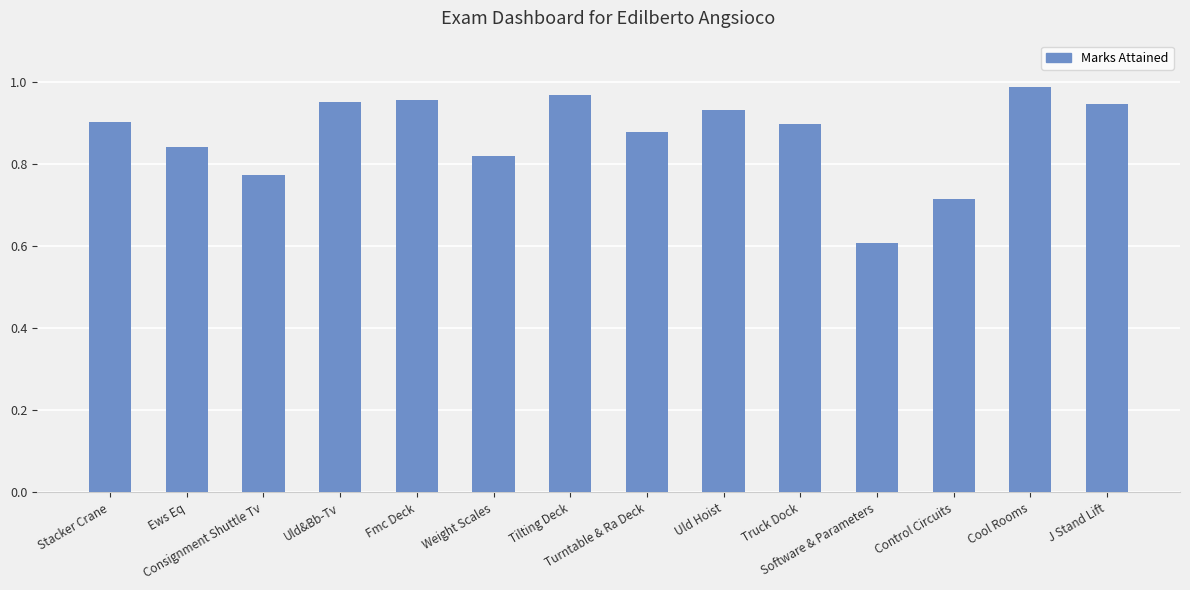

What is the difference between the second highest and second lowest values?

0.3